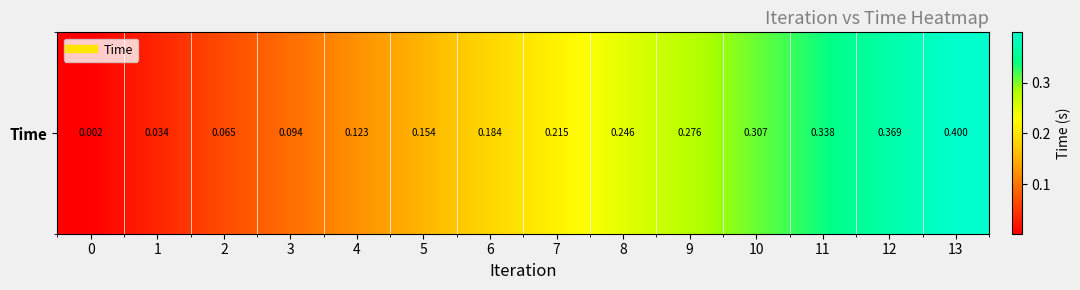

The chart shows a value of 0.6 at 11. True or false?

False